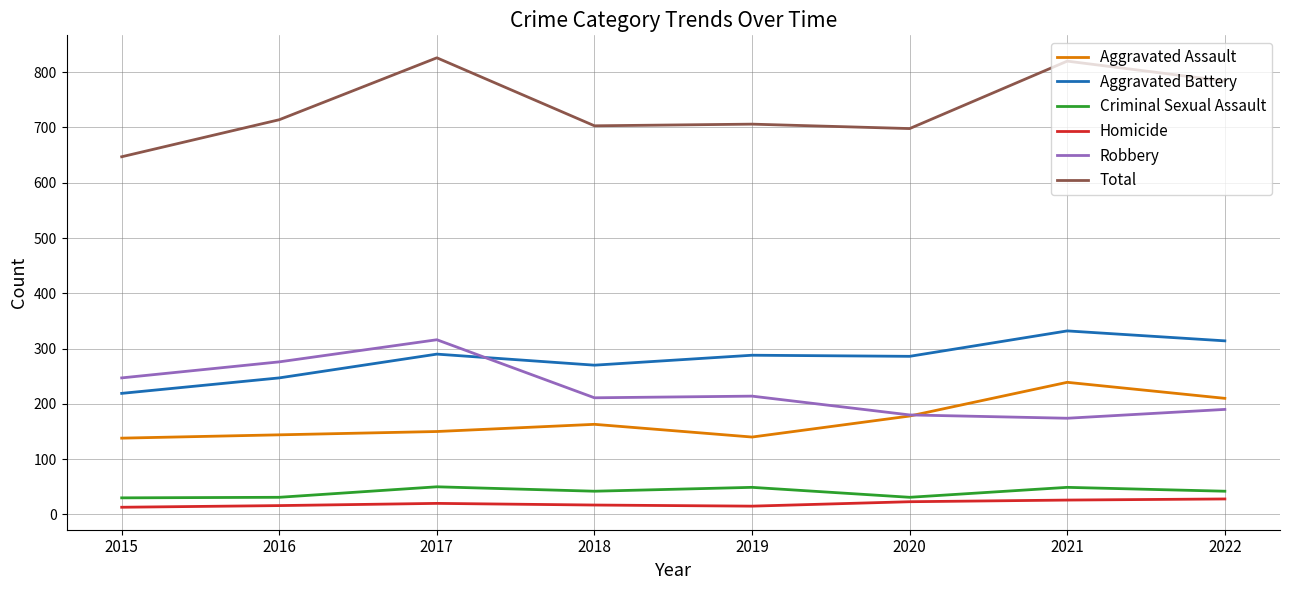

What is the sum of the Criminal Sexual Assault values at 2022 and 2016?

73